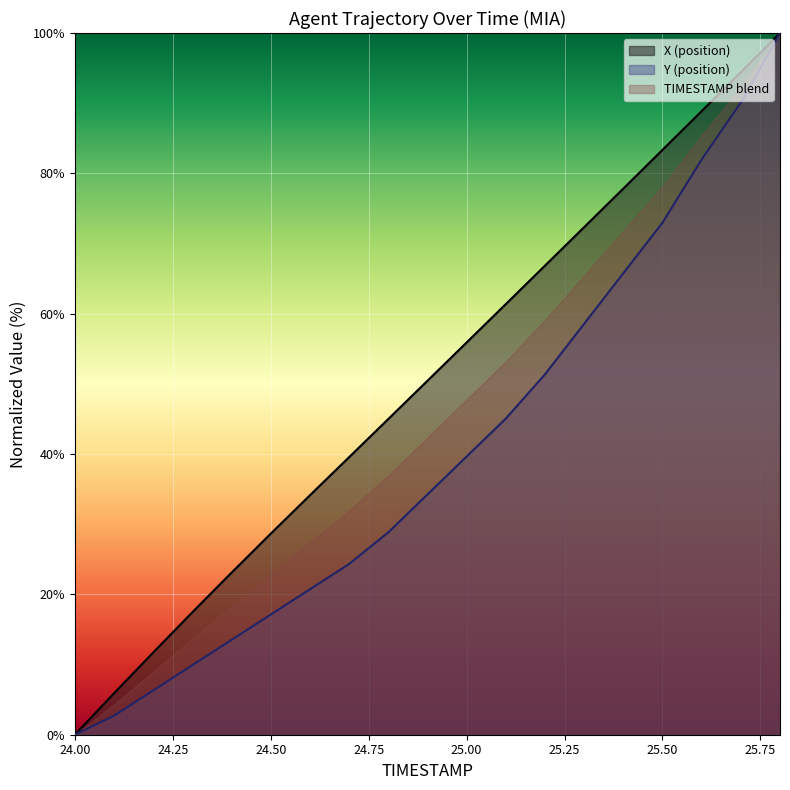

List the series in order of their overall mean, lowest first.

Y (position), TIMESTAMP blend, X (position)